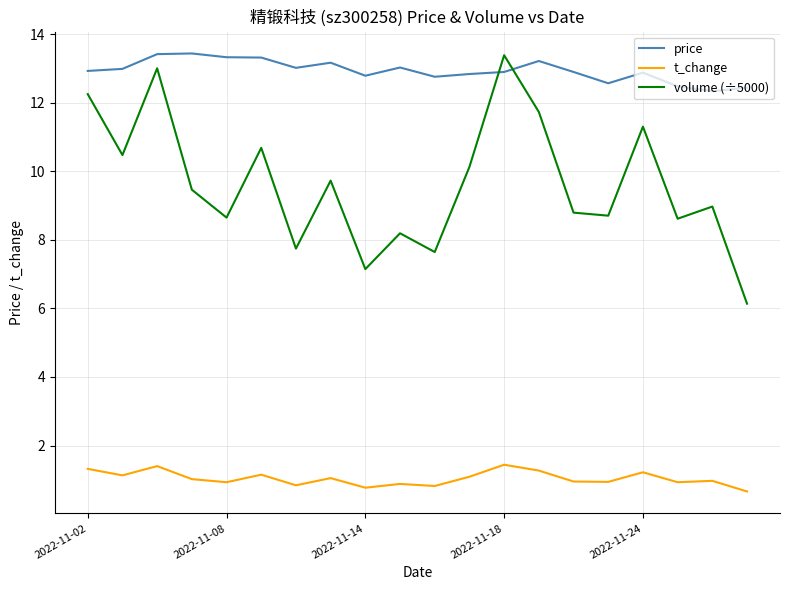

What is the lowest value of the price series?

12.3